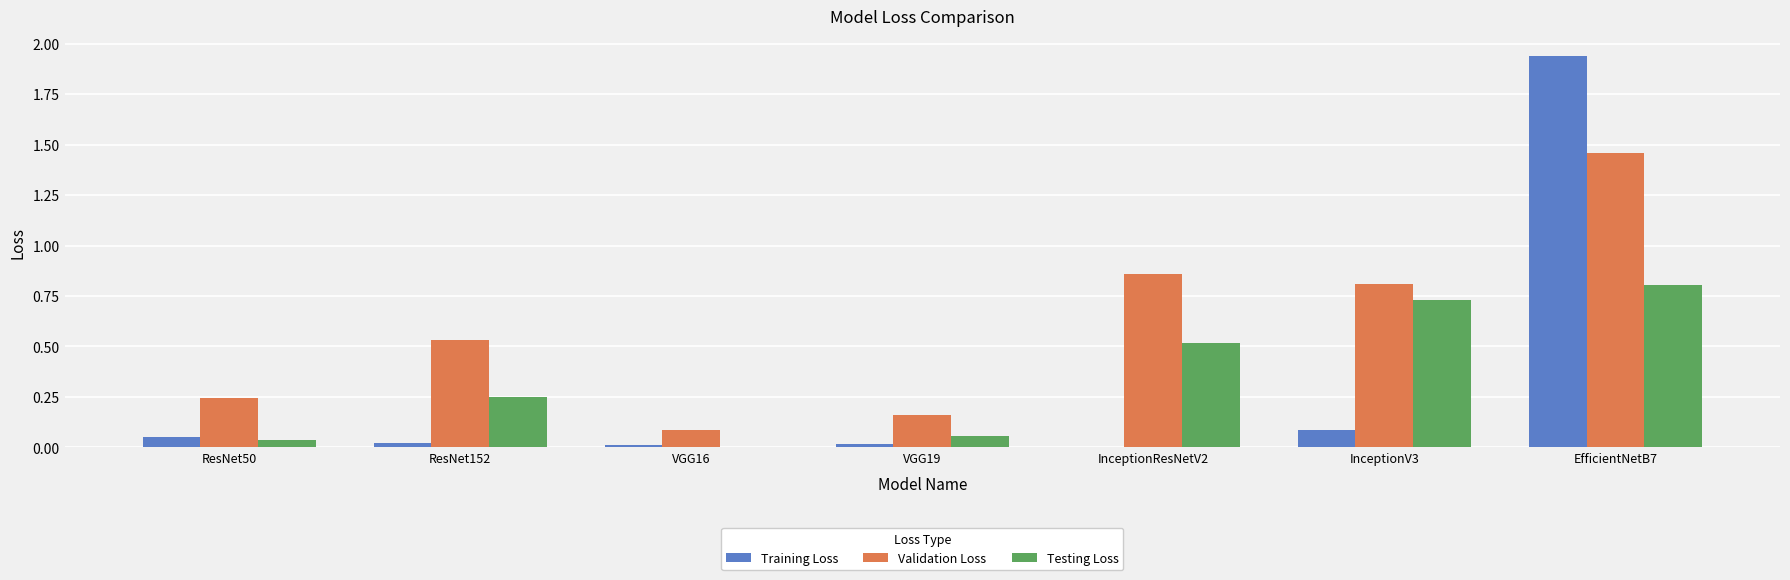

Read the Validation Loss value at InceptionV3.

0.8